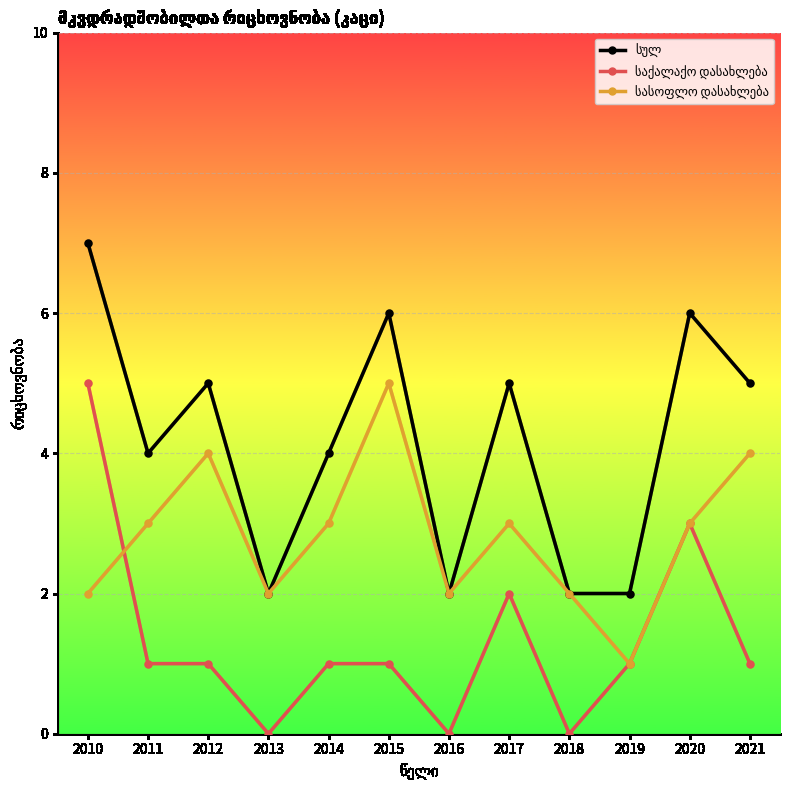

What is the difference between the highest and lowest values at 2021?

4